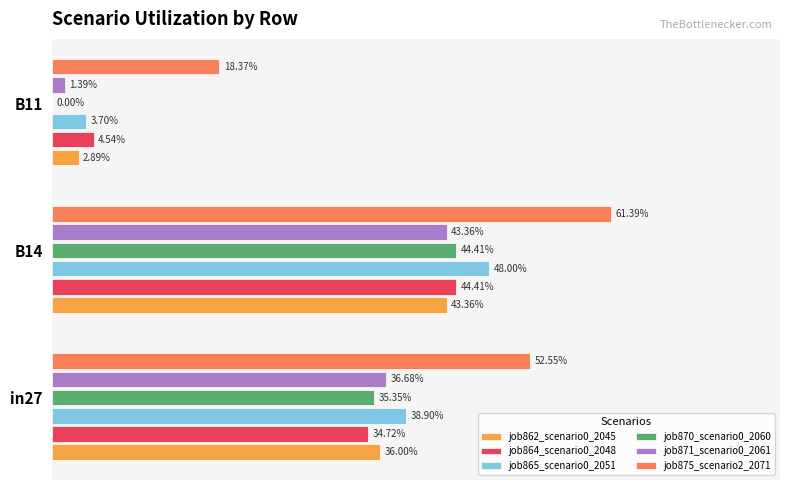

Reading left to right, what are all the values shown in this chart?

job862_scenario0_2045: 0.4	0.4	0.0
job864_scenario0_2048: 0.3	0.4	0.0
job865_scenario0_2051: 0.4	0.5	0.0
job870_scenario0_2060: 0.4	0.4	0.0
job871_scenario0_2061: 0.4	0.4	0.0
job875_scenario2_2071: 0.5	0.6	0.2